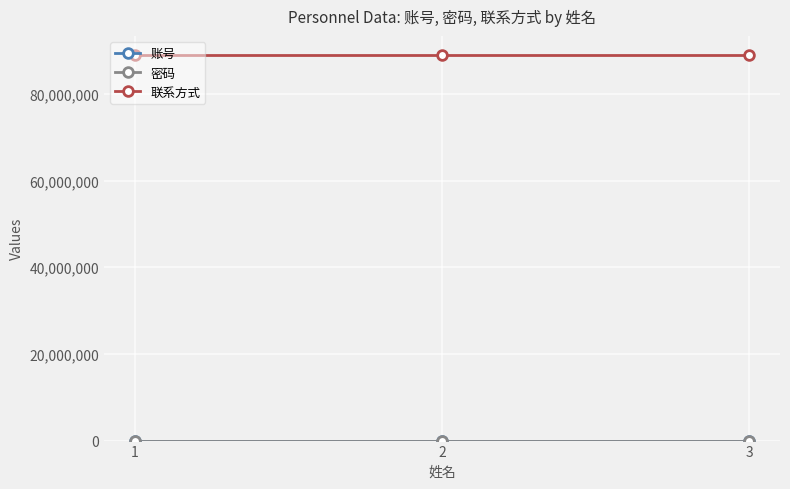

Which series has the largest total across all categories?

联系方式